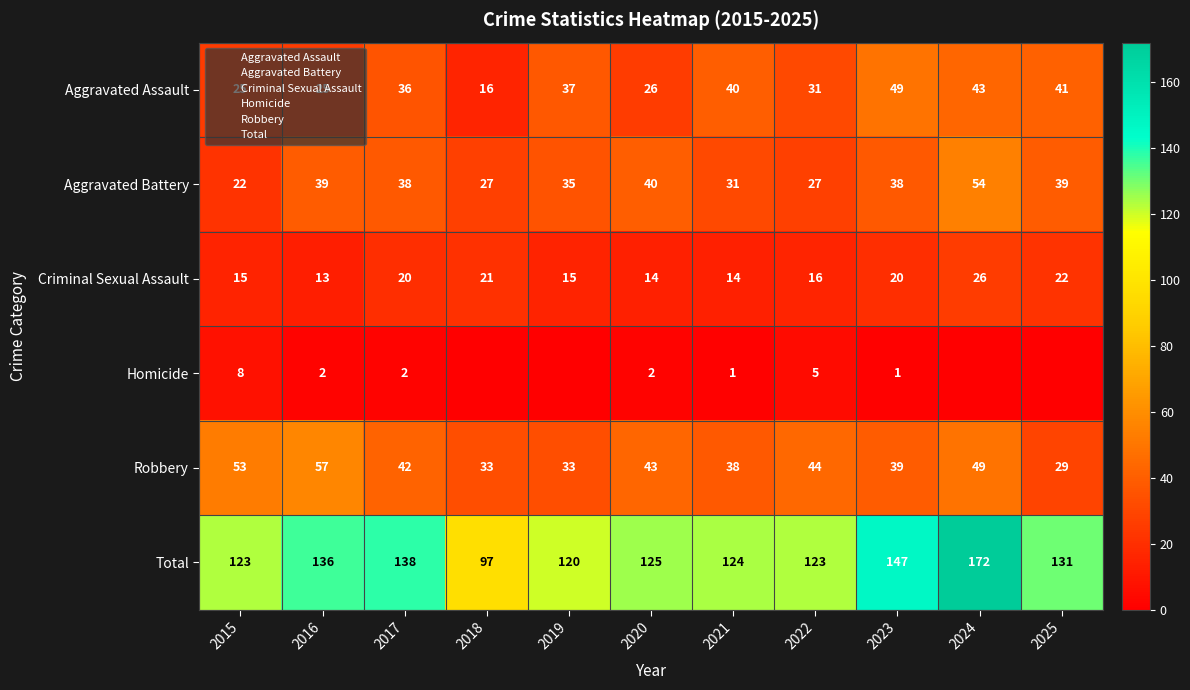

What is the difference between the Homicide values at 2018 and 2020?

2